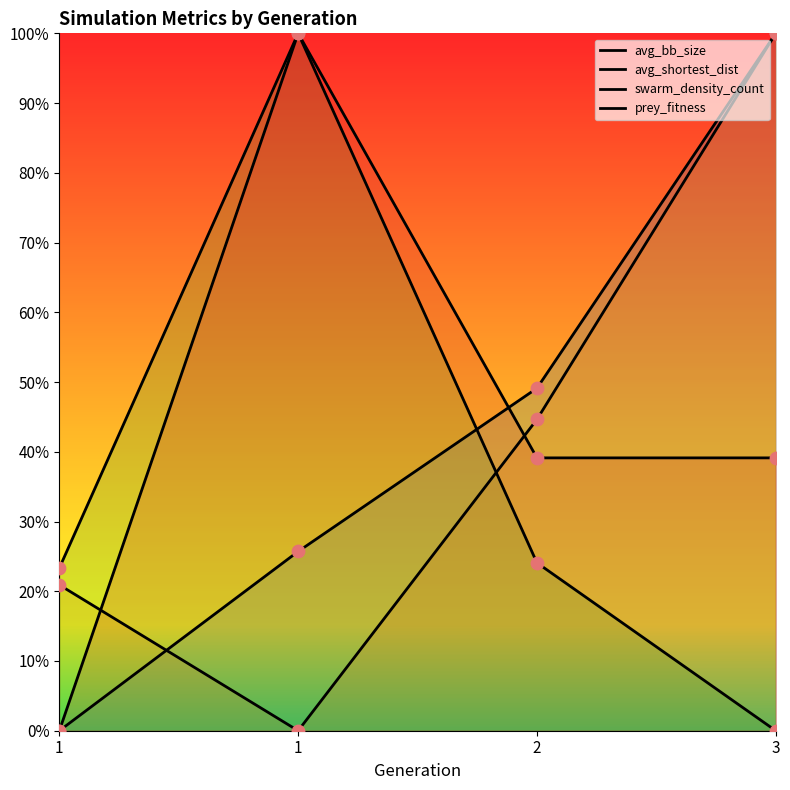

Which series has the widest spread of Y values?

avg_bb_size